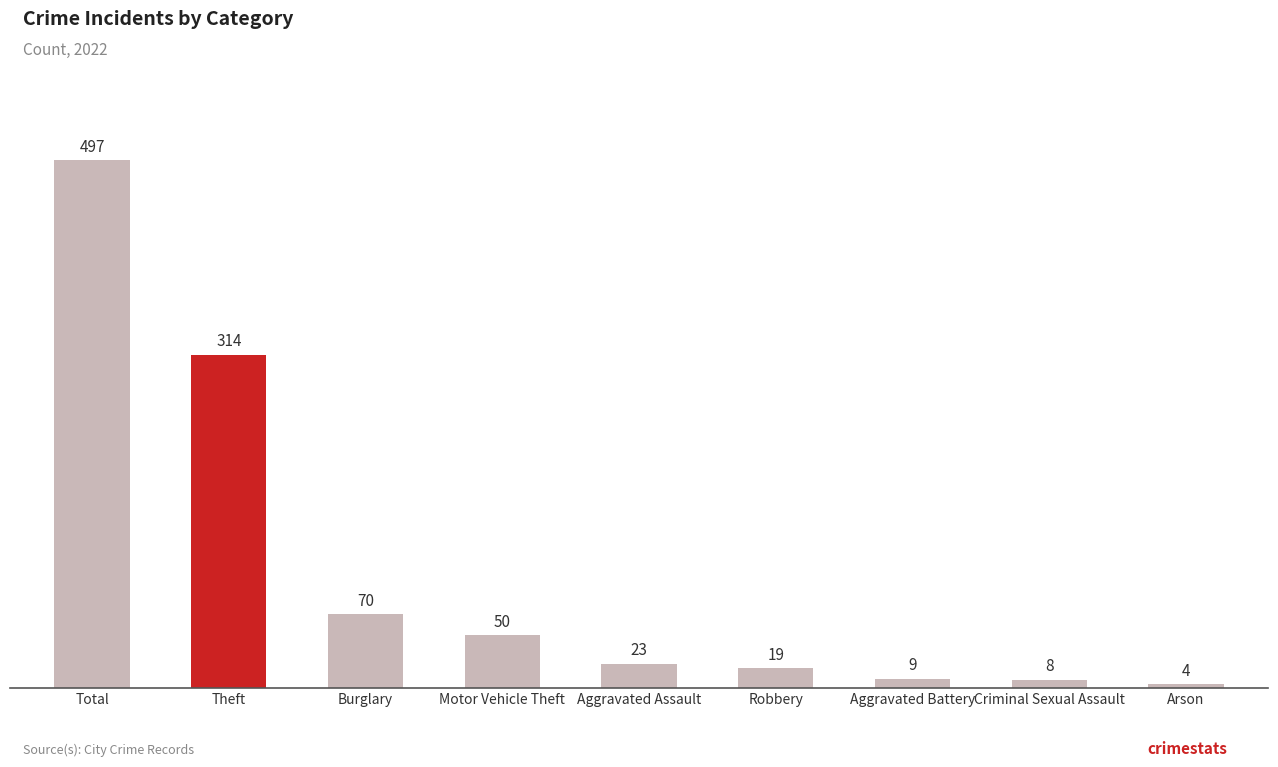

How many distinct data groups are displayed?

1